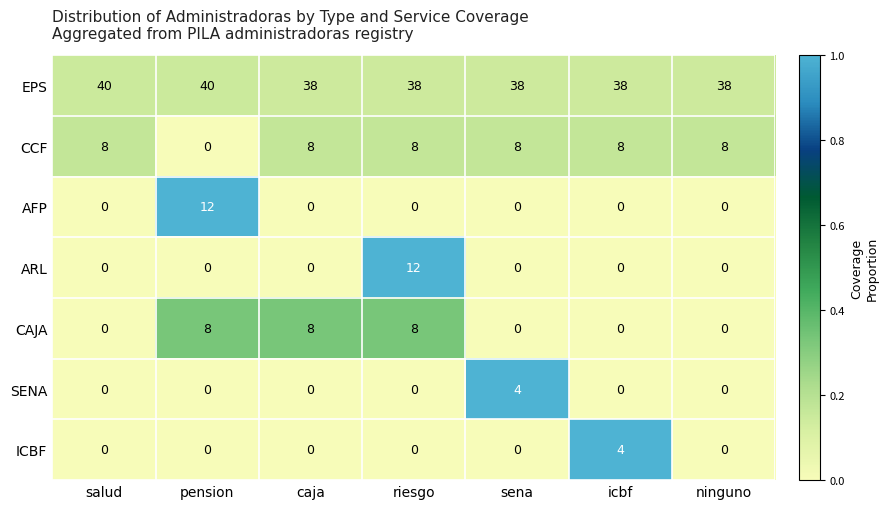

What is the difference between the second highest and minimum values in the CCF series?

8